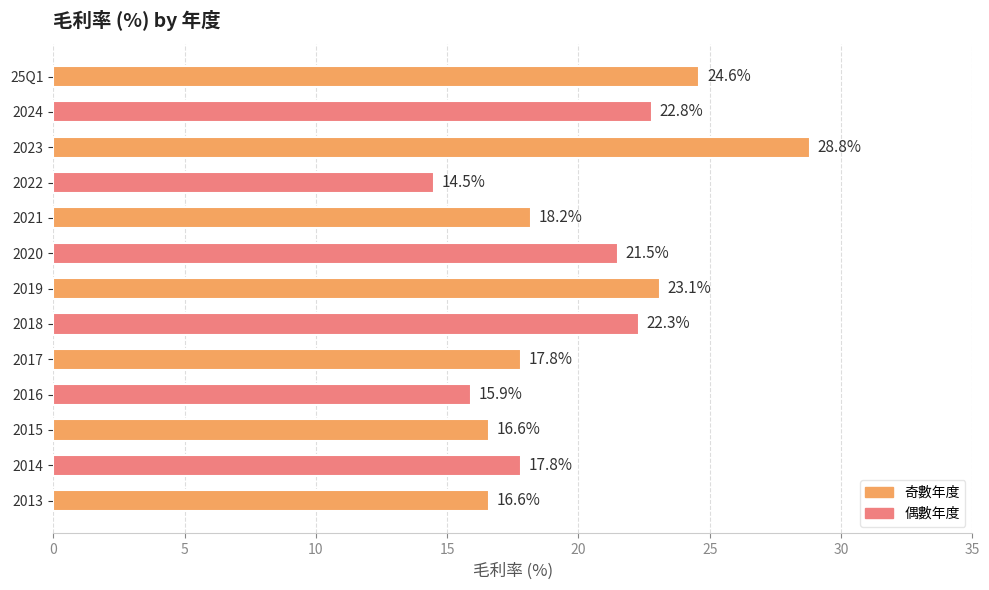

Are the bars grouped side by side (vs. stacked)?

No